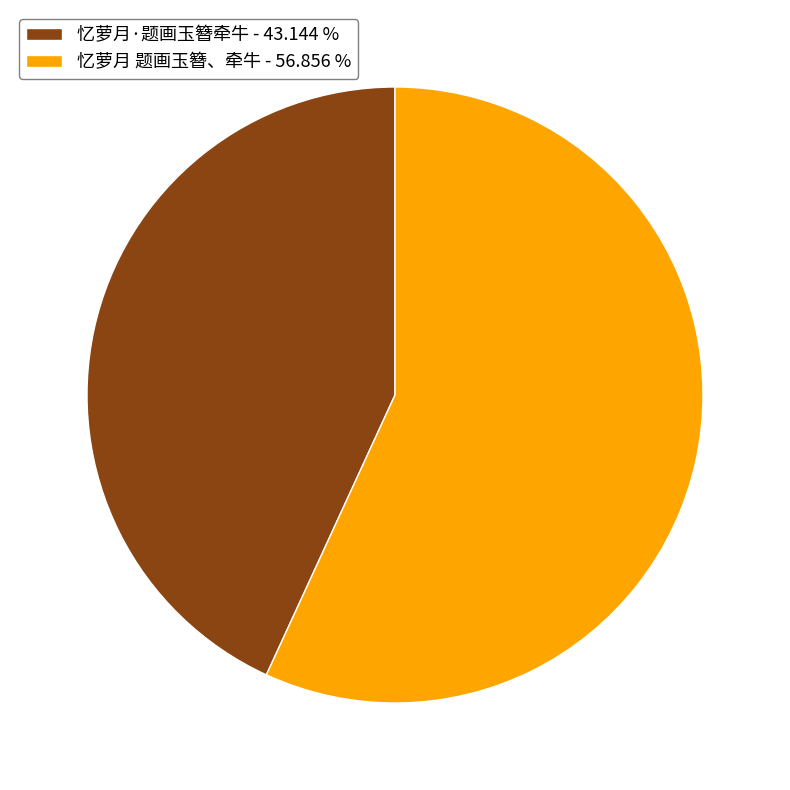

Is 忆萝月·题画玉簪牵牛 the majority of the pie?

No